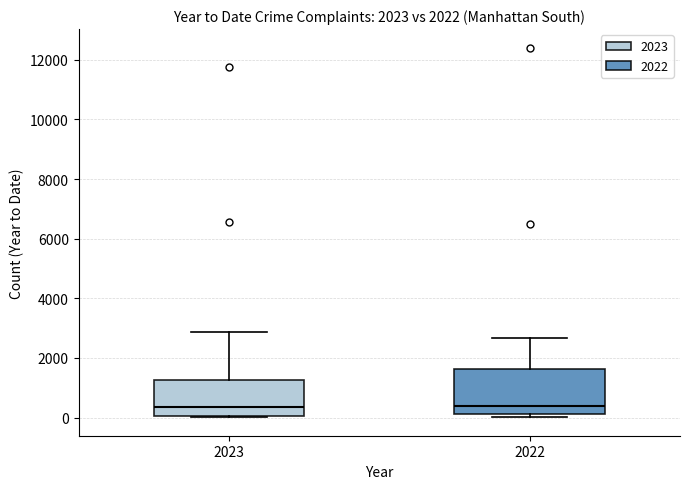

Where is the upper edge of the box at x = 2022 on the y-axis? The values are not printed on the chart, so give them approximately, as read against the axis.

1600